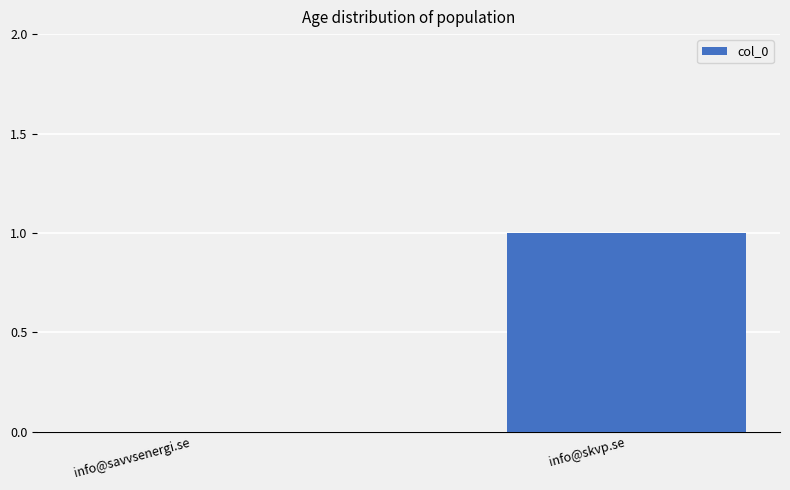

The value at info@savvsenergi.se is 0. True or false?

True